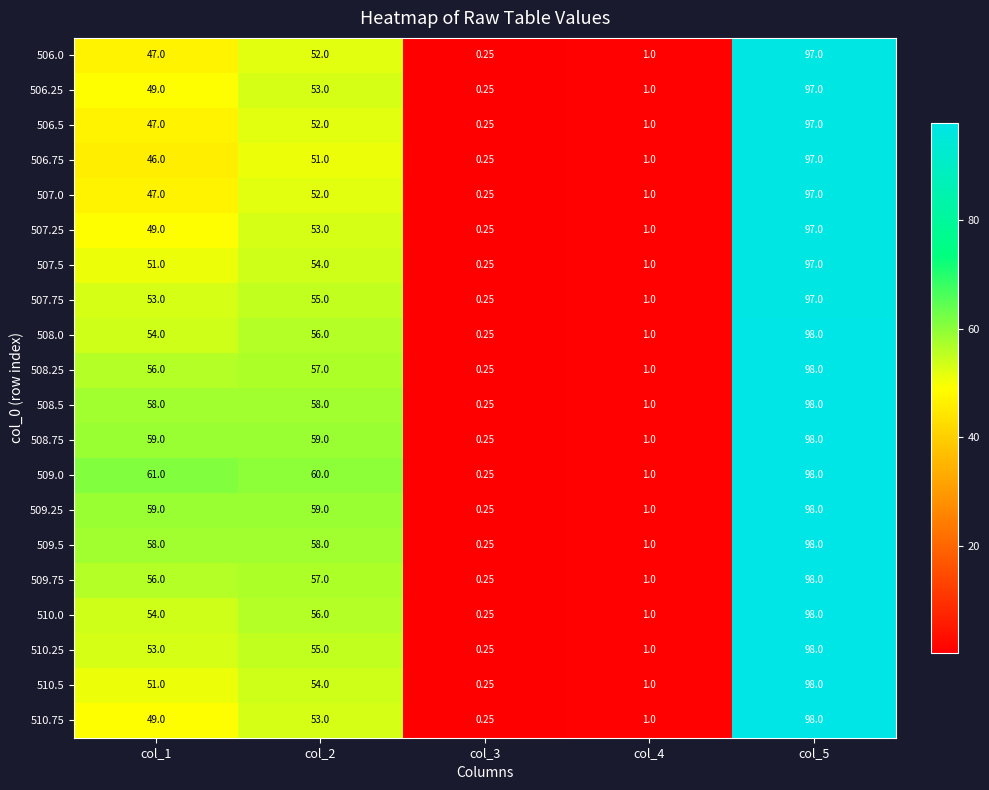

How many categories are shown in the chart?

5